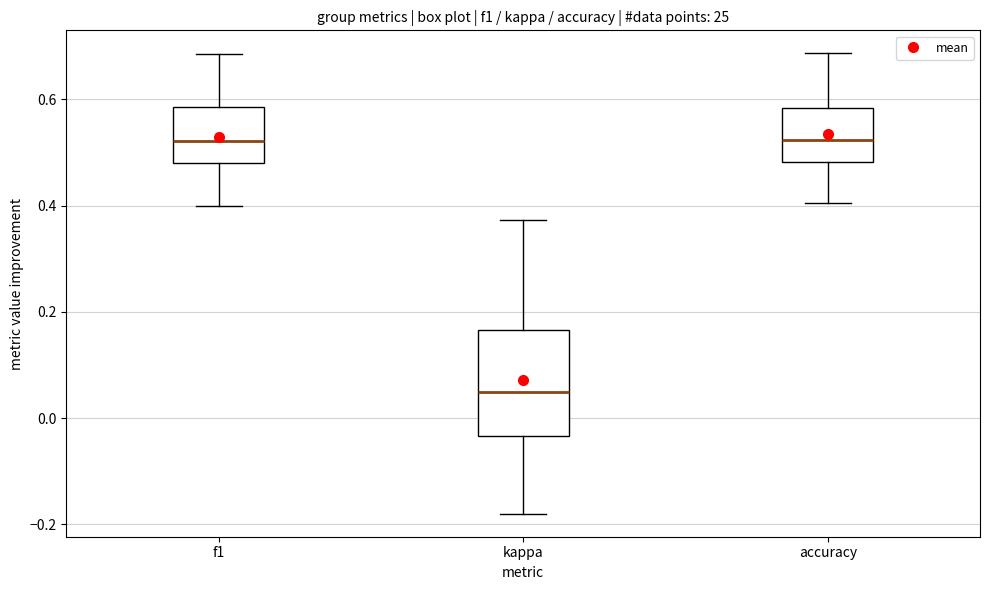

Reading left to right, transcribe this box plot: for each box, give where its median line is, the range the box spans, and where its two whiskers end, as read against the y-axis. The values are not printed on the chart, so give them approximately, as read against the axis.

f1: median 0.52, box 0.48 to 0.58, whiskers 0.40 to 0.68
kappa: median 0.04, box -0.04 to 0.16, whiskers -0.18 to 0.38
accuracy: median 0.52, box 0.48 to 0.58, whiskers 0.40 to 0.68